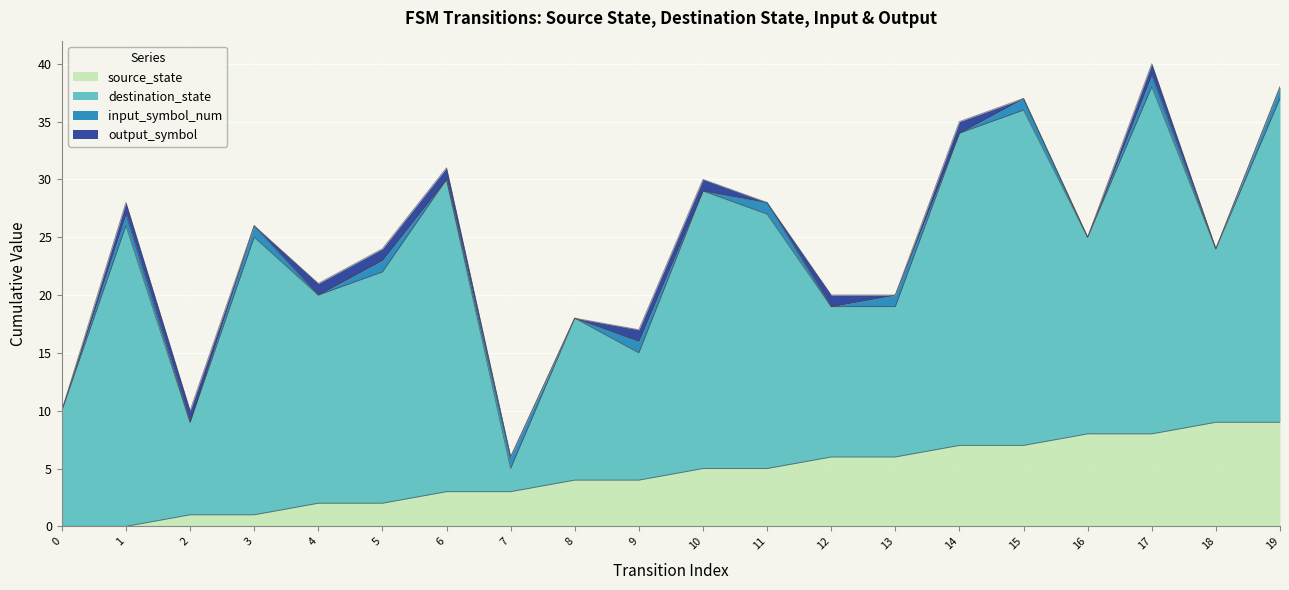

List the labels in order of input_symbol_num value, largest first.

1, 3, 5, 7, 9, 11, 13, 15, 17, 19, 0, 2, 4, 6, 8, 10, 12, 14, 16, 18